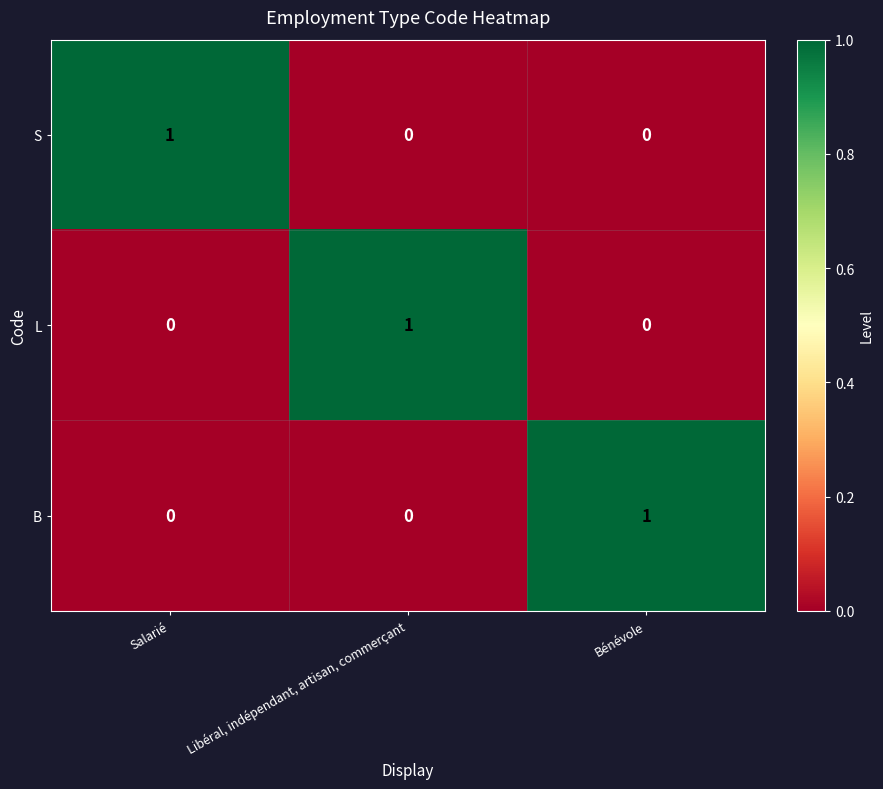

Reading left to right, transcribe all the data shown in this chart.

S: Salarié=1	Libéral, indépendant, artisan, commerçant=0	Bénévole=0
L: Salarié=0	Libéral, indépendant, artisan, commerçant=1	Bénévole=0
B: Salarié=0	Libéral, indépendant, artisan, commerçant=0	Bénévole=1